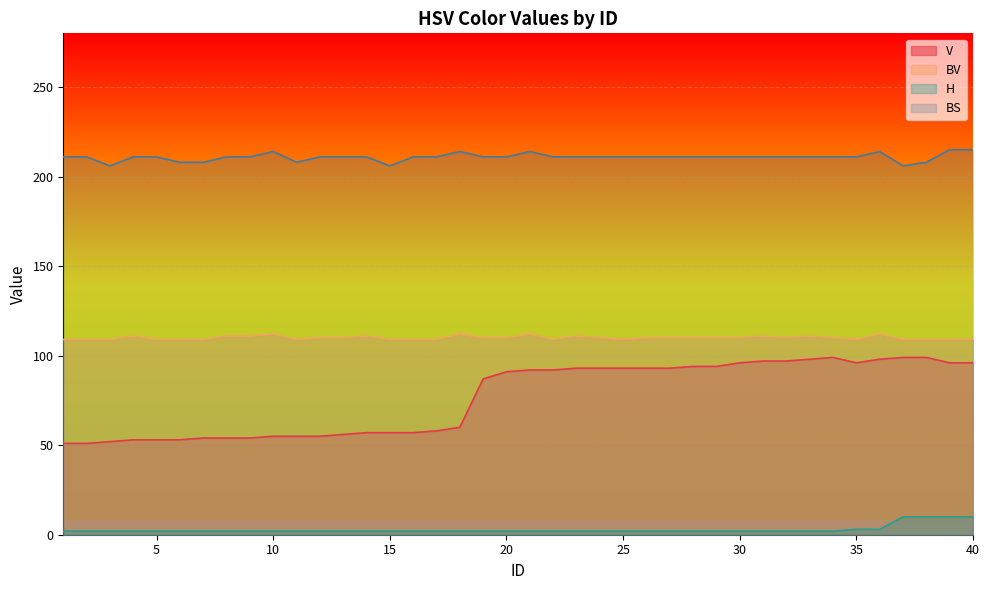

Reading left to right, what are all the values shown in this chart?

V: 51	51	52	53	53	53	54	54	54	55	55	55	56	57	57	57	58	60	87	91	92	92	93	93	93	93	93	94	94	96	97	97	98	99	96	98	99	99	96	96
BV: 109	109	109	111	109	109	109	111	111	112	109	110	110	111	109	109	109	112	110	110	112	109	111	110	109	110	110	110	110	110	111	110	111	110	109	112	109	109	109	109
H: 2	2	2	2	2	2	2	2	2	2	2	2	2	2	2	2	2	2	2	2	2	2	2	2	2	2	2	2	2	2	2	2	2	2	3	3	10	10	10	10
BS: 211	211	206	211	211	208	208	211	211	214	208	211	211	211	206	211	211	214	211	211	214	211	211	211	211	211	211	211	211	211	211	211	211	211	211	214	206	208	215	215